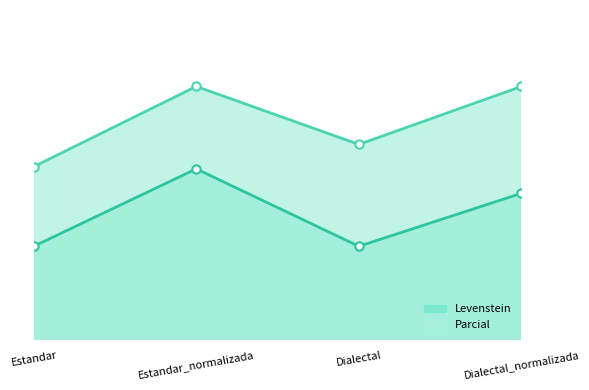

What are all the series names shown in the legend?

Levenstein, Parcial